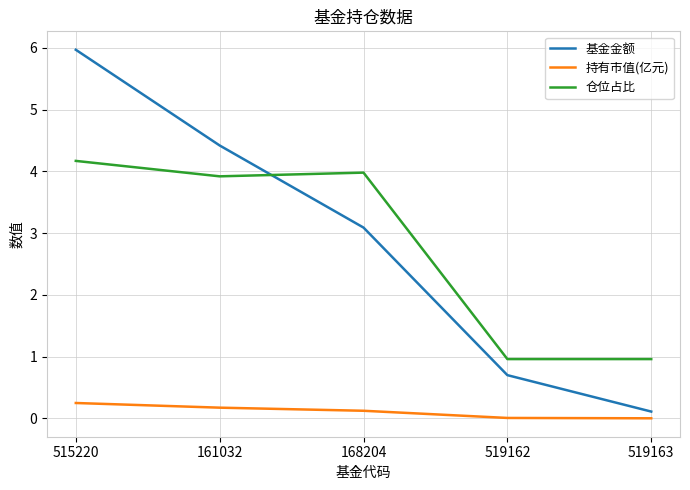

What is the difference between the 持有市值(亿元) values at 519163 and 515220?

0.2